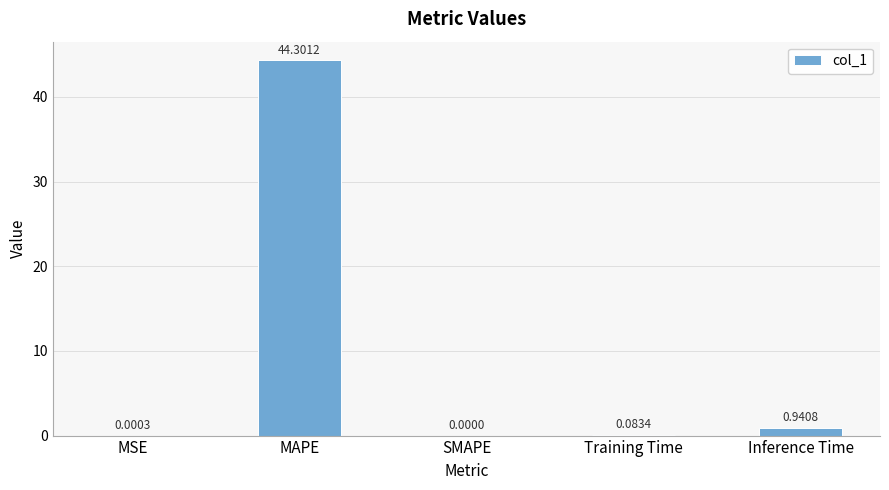

True or false: the data shows 0.0 at MSE.

True